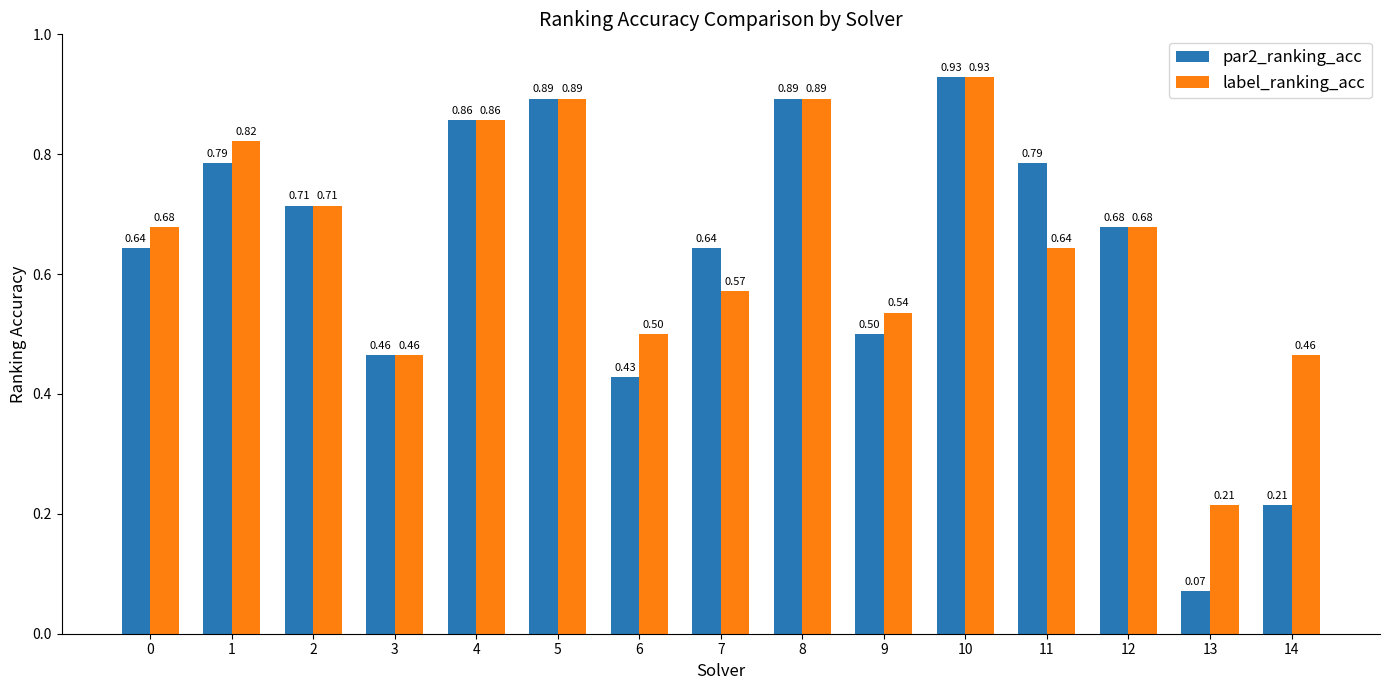

What is the sum of the par2_ranking_acc values at 9 and 1?

1.3